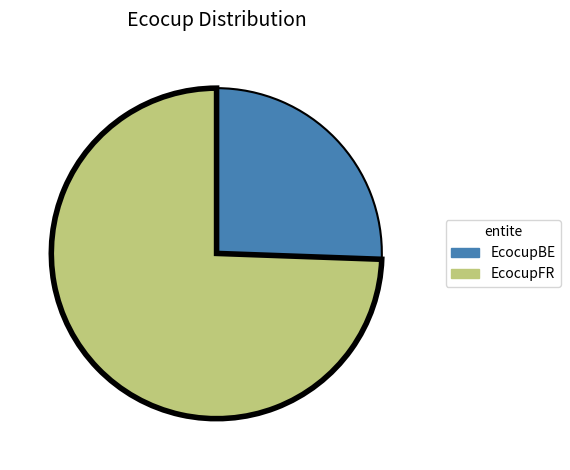

Does EcocupFR represent more than half of the total?

Yes